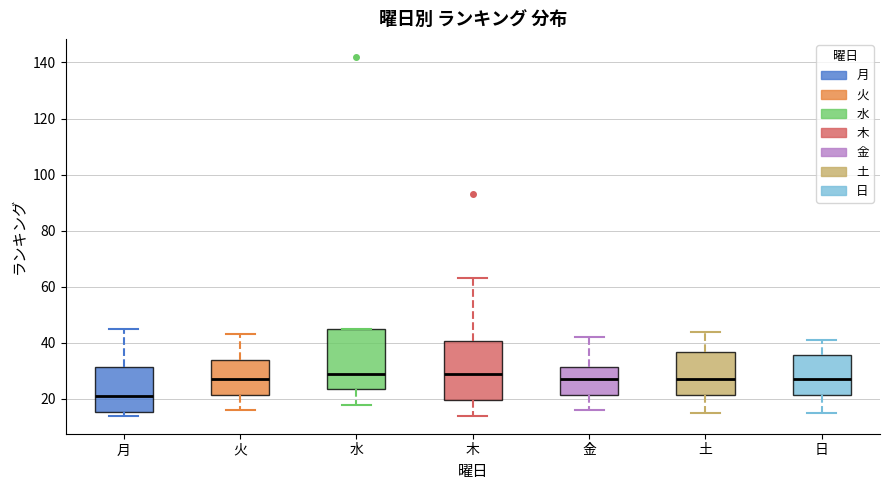

Reading left to right, read every box against the y-axis: the position of its median line, the range the box covers, and the ends of its whiskers. The values are not printed on the chart, so give them approximately, as read against the axis.

月: median 22, box 16 to 32, whiskers 14 to 46
火: median 28, box 22 to 34, whiskers 16 to 44
水: median 30, box 24 to 46, whiskers 18 to 46
木: median 30, box 20 to 40, whiskers 14 to 64
金: median 28, box 22 to 32, whiskers 16 to 42
土: median 28, box 22 to 36, whiskers 16 to 44
日: median 28, box 22 to 36, whiskers 16 to 42